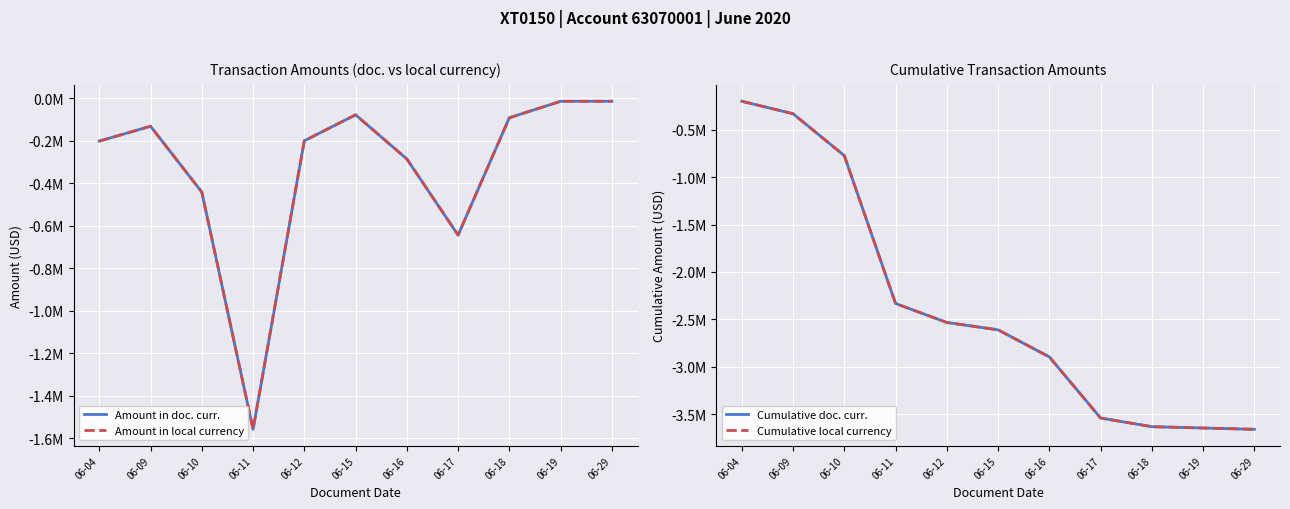

Is this an area chart (filled region under the line)?

No